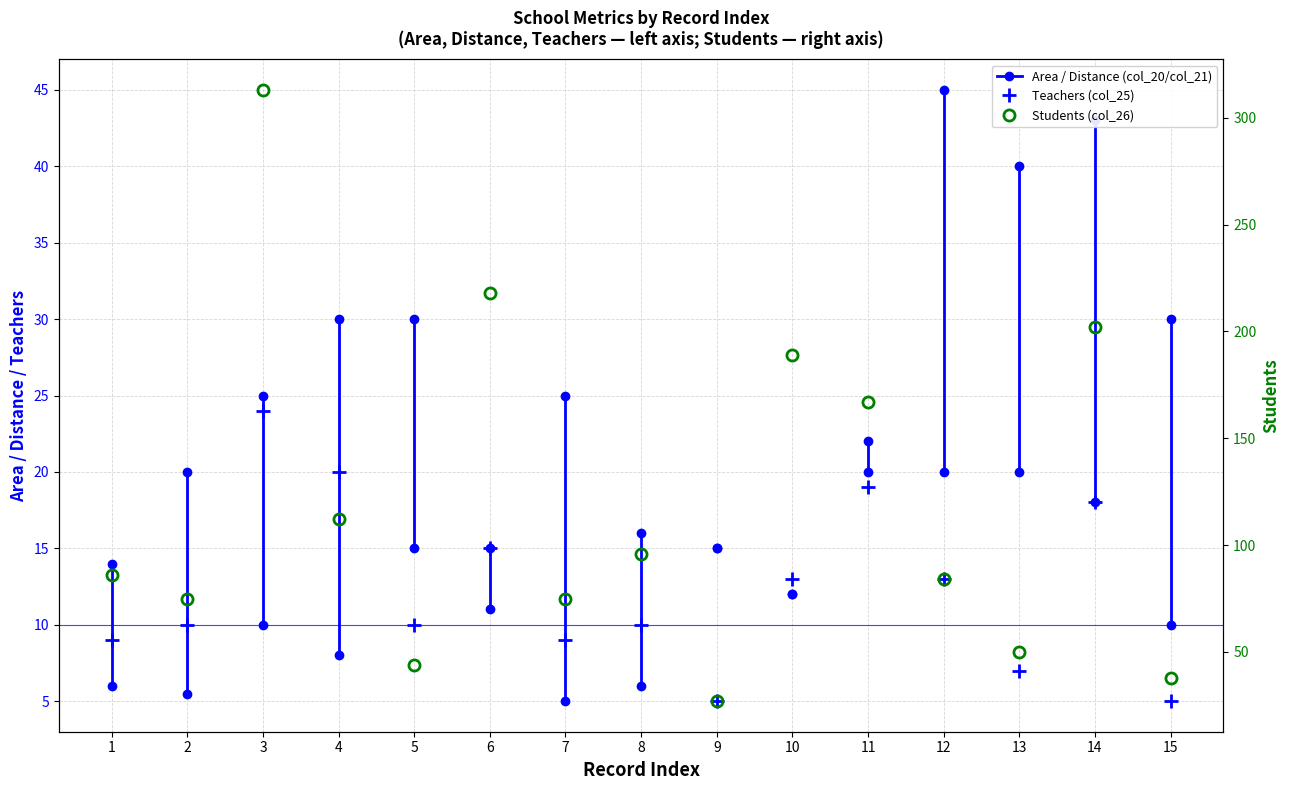

Where is the first local maximum?

3